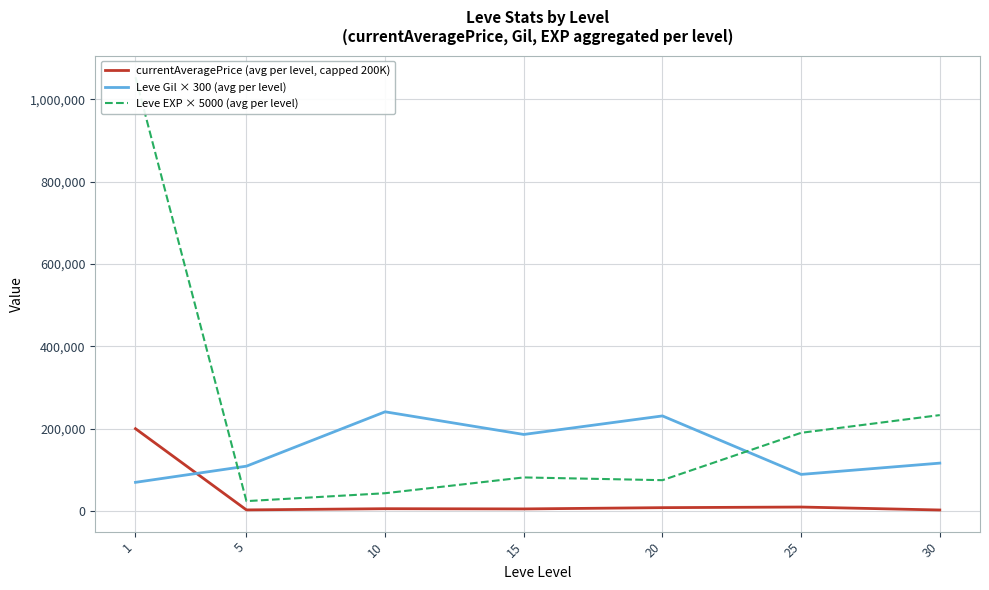

Reading left to right, what are all the values shown in this chart?

currentAveragePrice (avg per level, capped 200K): 1=200000.0	5=2834.3	10=5749.5	15=5215.3	20=8302.7	25=9814.8	30=2622.2
Leve Gil × 300 (avg per level): 1=69750.0	5=109000.0	10=241000.0	15=186000.0	20=231000.0	25=89000.0	30=116400.0
Leve EXP × 5000 (avg per level): 1=1053333.3	5=24166.7	10=43333.3	15=81666.7	20=75000.0	25=190000.0	30=233000.0